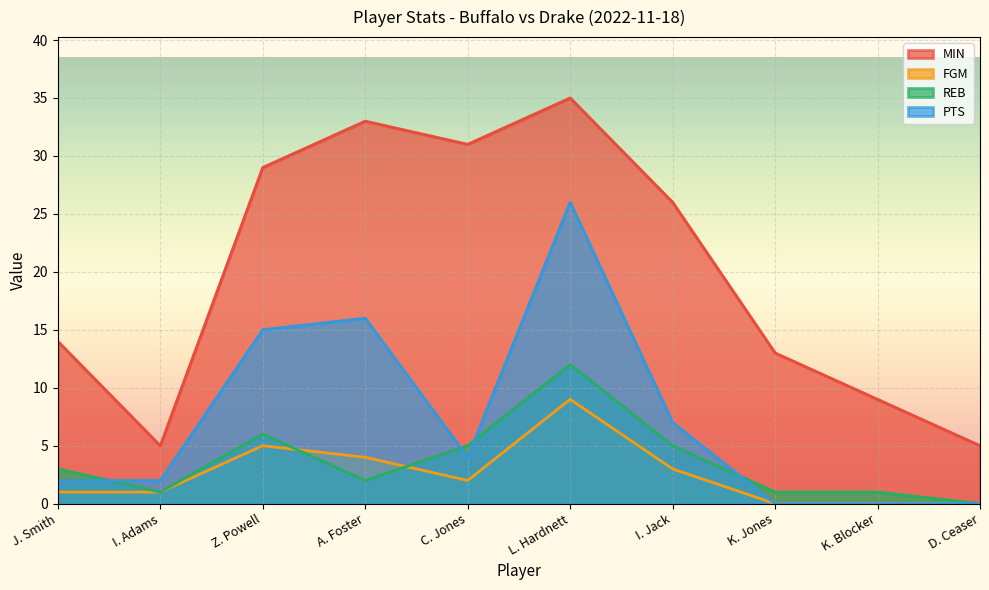

Between K. Blocker and J. Smith, which is larger?

J. Smith